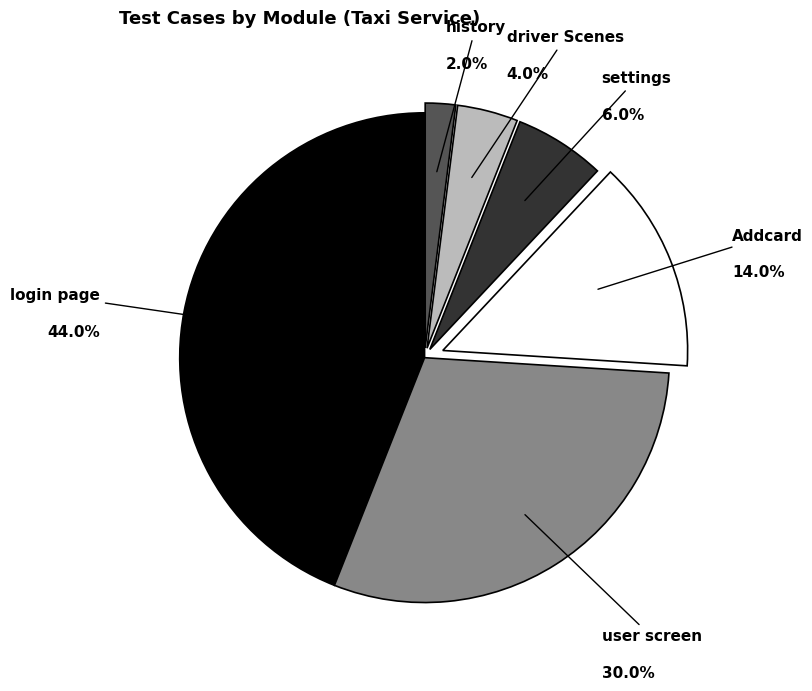

To the nearest percent, what is the difference between the history and login page slice percentages?

42%